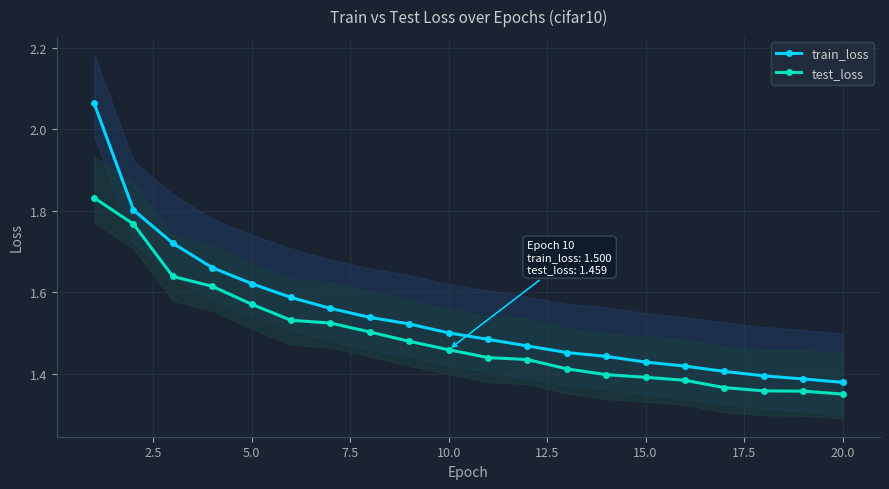

True or false: train_loss and test_loss cross at least once.

False